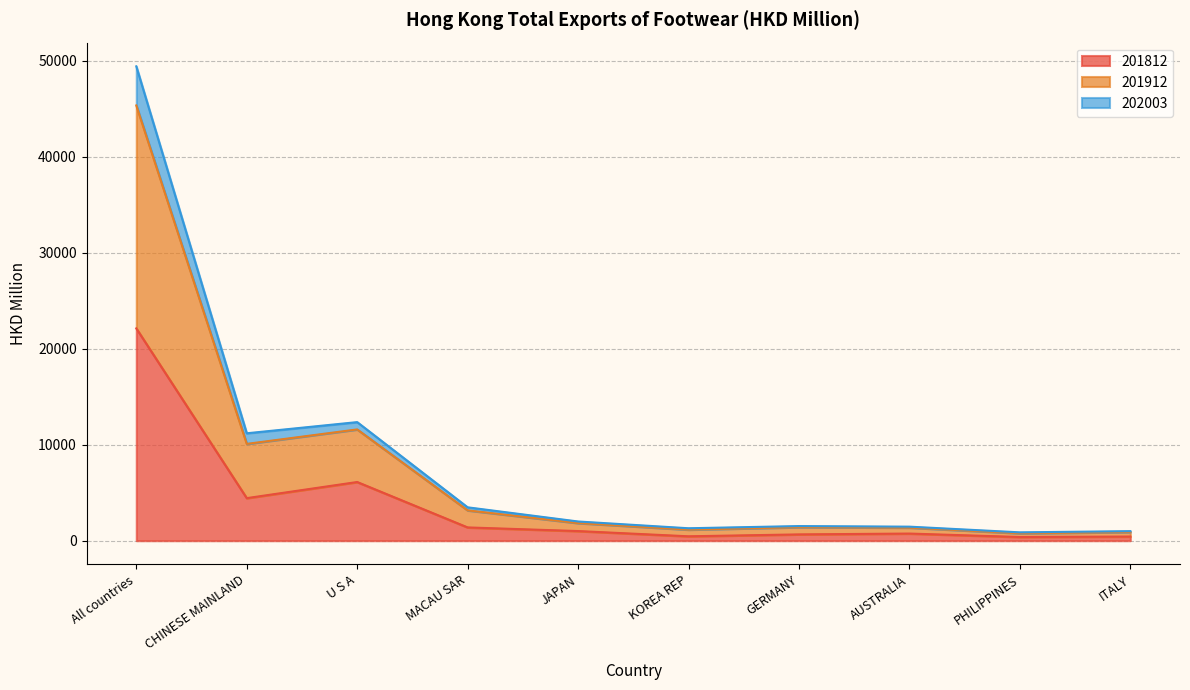

Which series has the widest spread of values?

202003